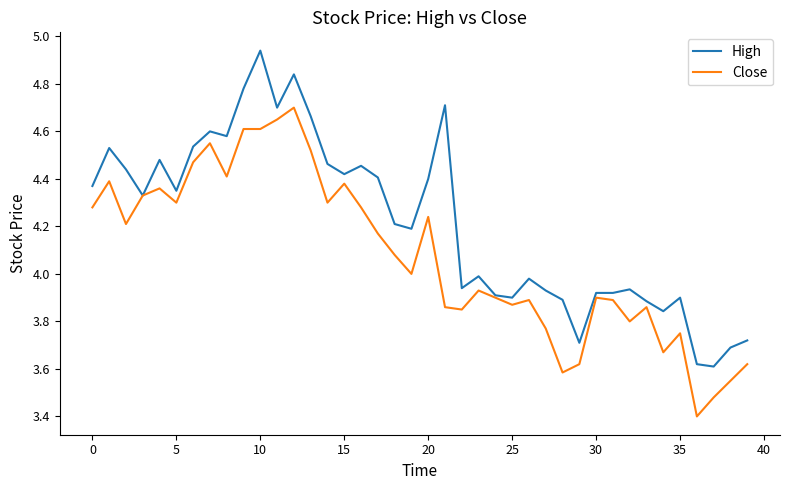

What is the difference between the maximum and minimum values in the Close series?

1.3